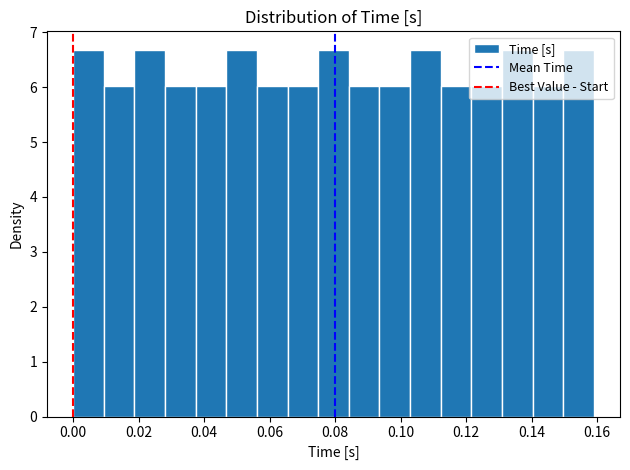

How tall is the bar that spans 0.094 to 0.102 on the x-axis? Neither the bar edges nor the heights are printed on the chart, so give them approximately, as read against the axes.

6.0